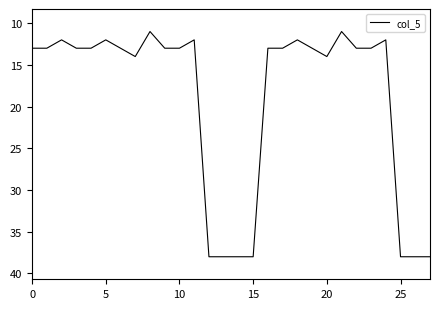

What is the maximum value shown in the chart?

38